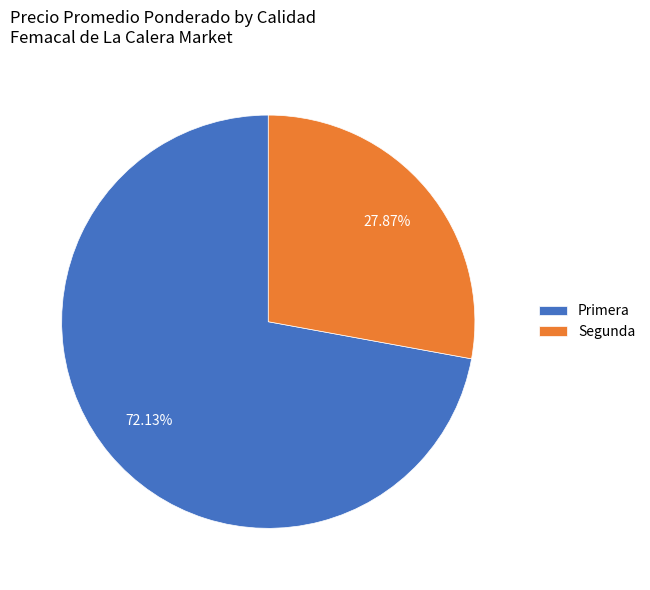

Does Segunda account for over 50% of the chart?

No